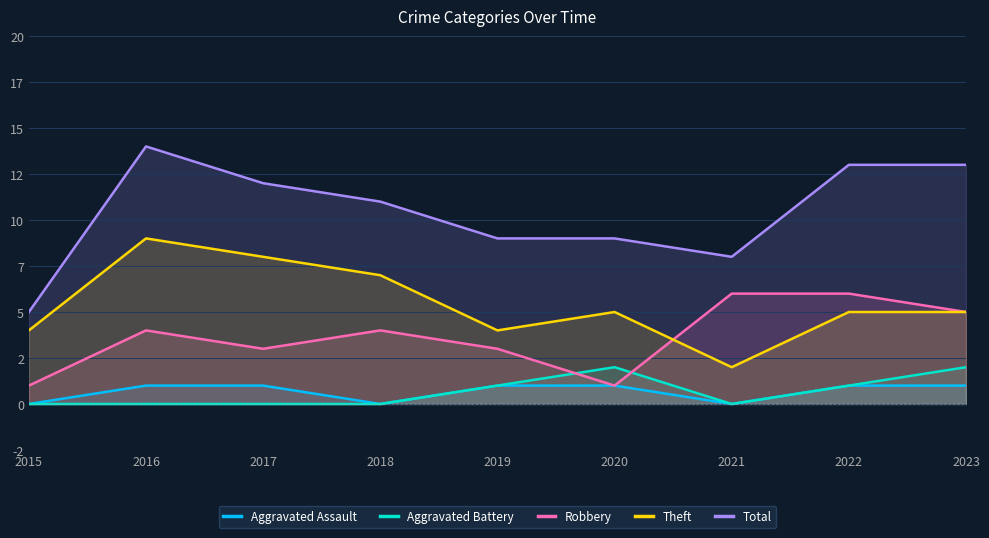

Does the chart display data point markers on the line(s)?

No